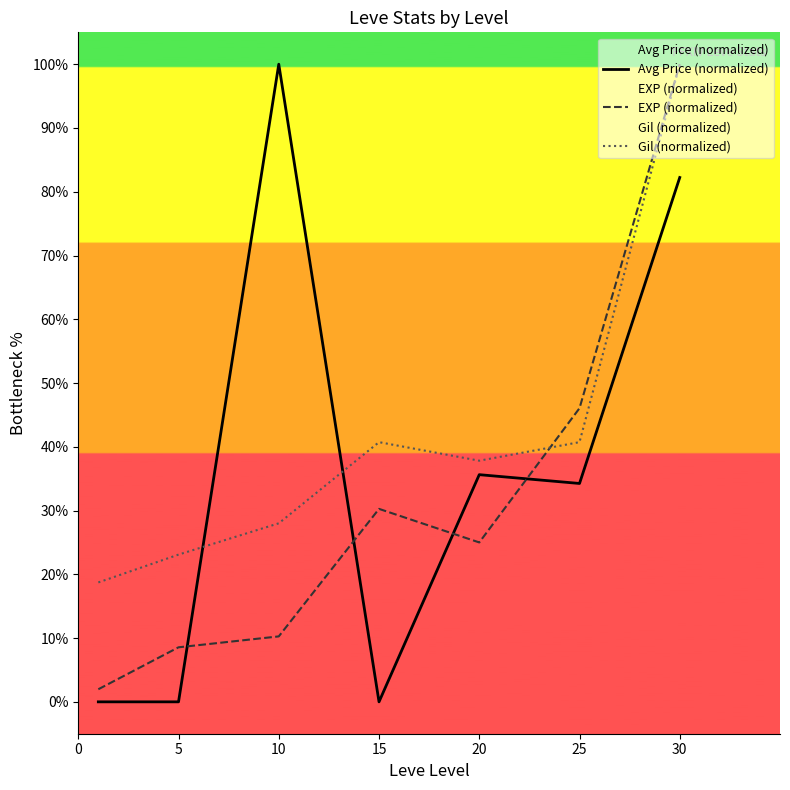

Rank the series at 10 from lowest to highest value.

EXP (normalized), Gil (normalized), Avg Price (normalized)